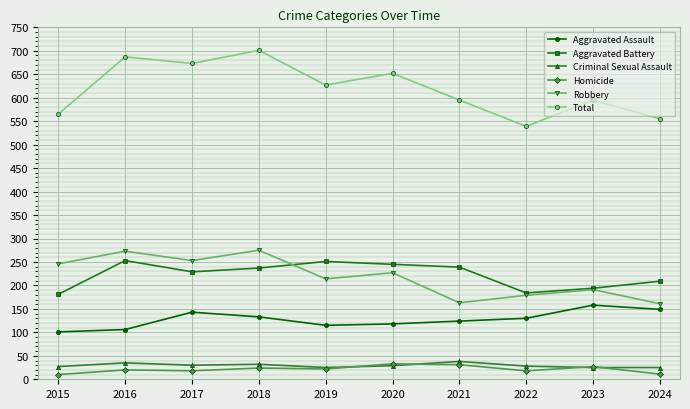

At how many categories does at least one series exceed 363?

10